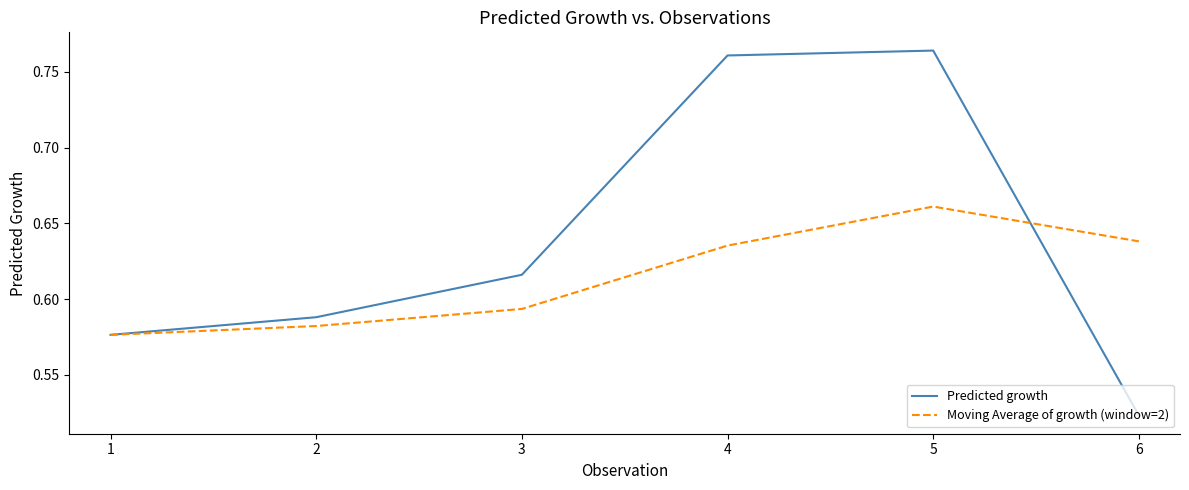

What is the spread (max minus min) of values at 6?

0.1